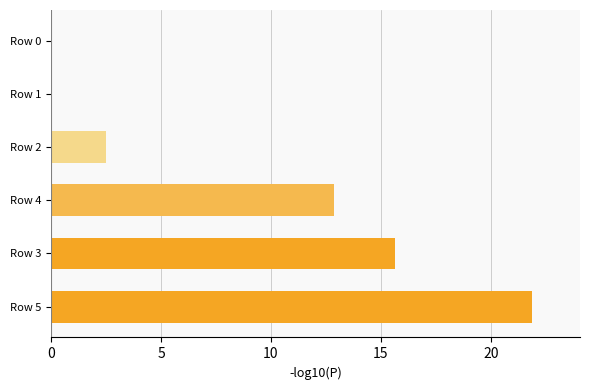

At which label is the value closest to 10?

Row 4